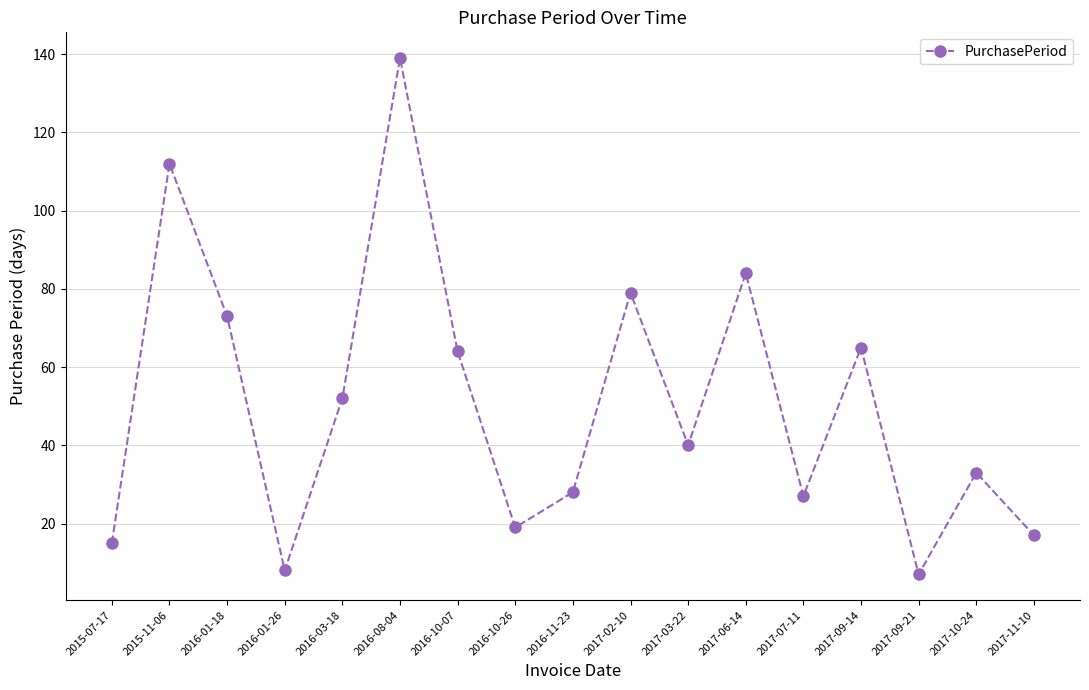

Reading left to right, list all the values displayed in this chart.

15	112	73	8	52	139	64	19	28	79	40	84	27	65	7	33	17